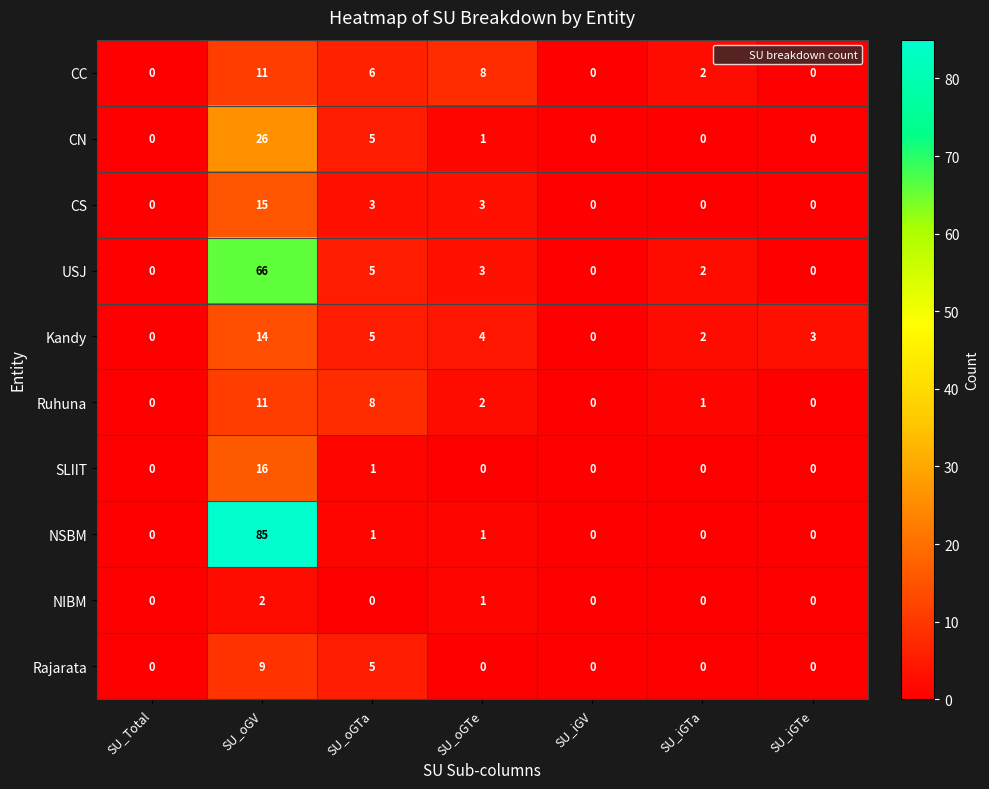

The value of USJ at SU_oGTa is 5. True or false?

True